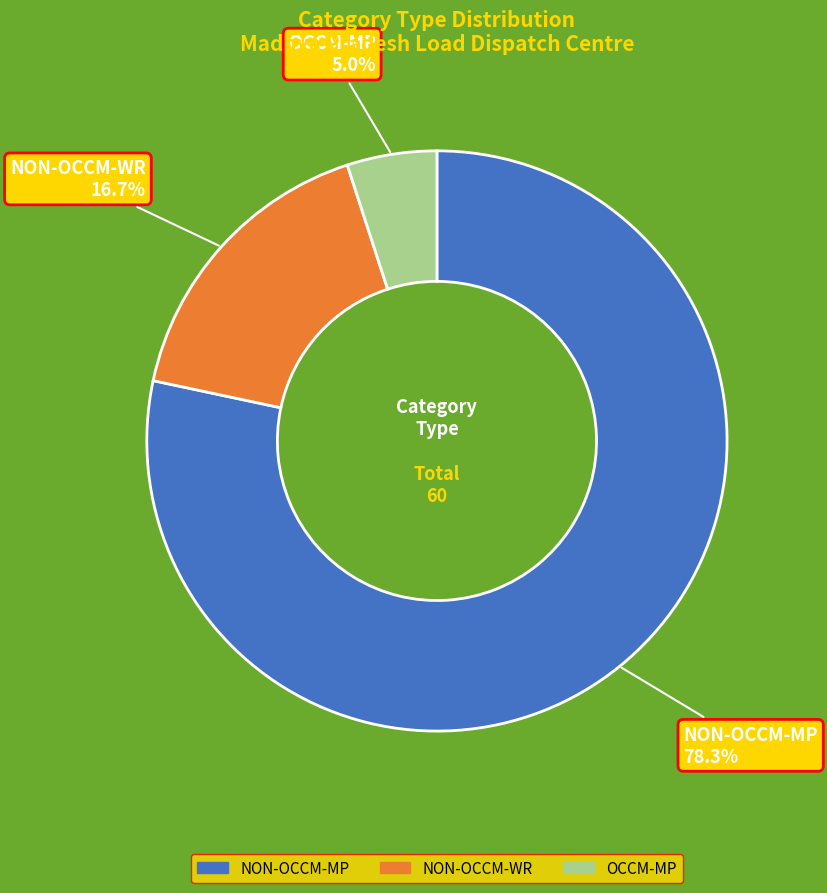

To the nearest percent, what portion does NON-OCCM-WR represent?

17%